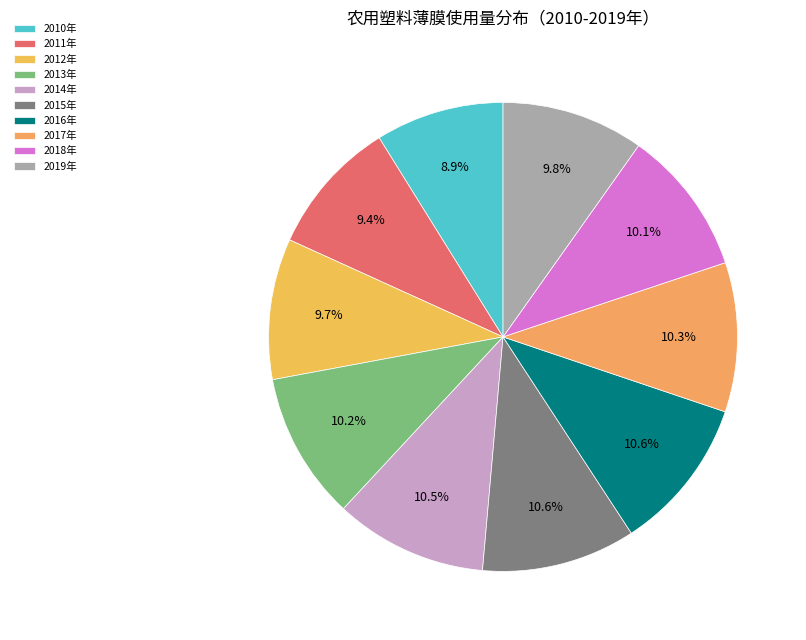

How many slices are in this pie chart?

10